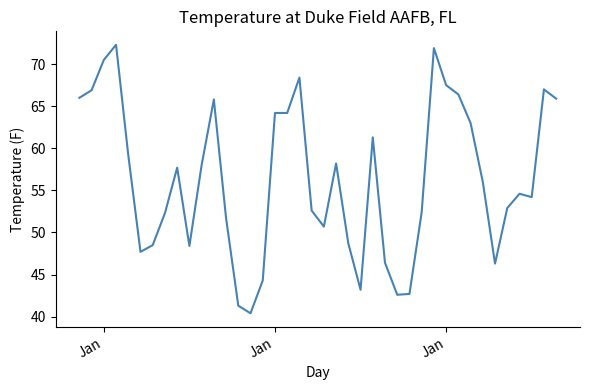

What is the minimum value shown in the chart?

40.4